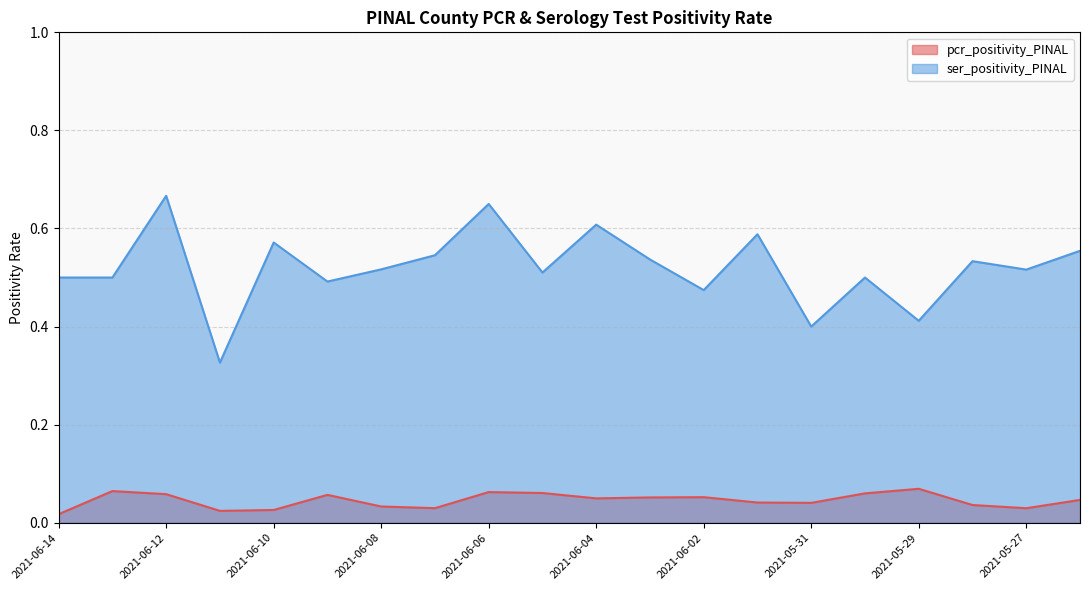

Rank the series by their average value, from lowest to highest.

pcr_positivity_PINAL, ser_positivity_PINAL